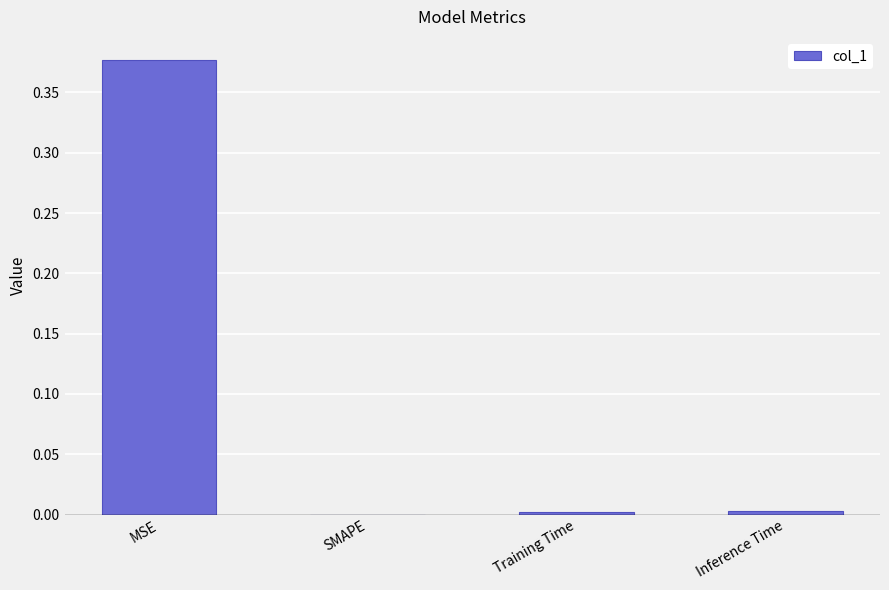

Which category has the highest value across all series?

MSE